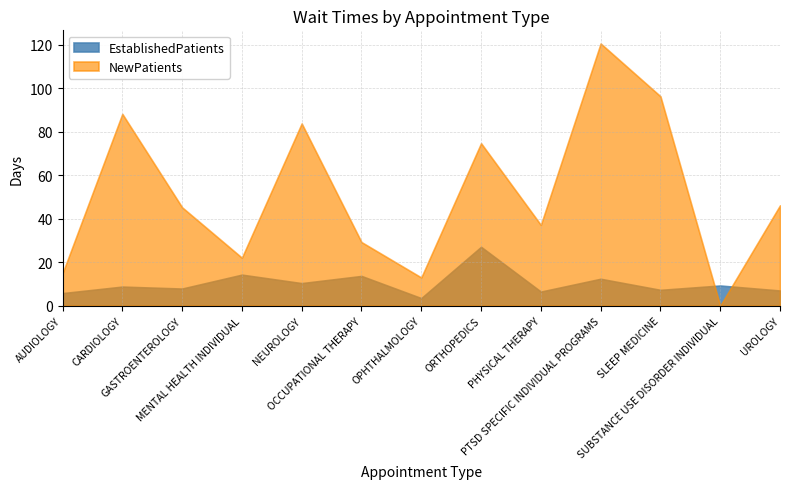

What is the highest value of the NewPatients series?

120.7